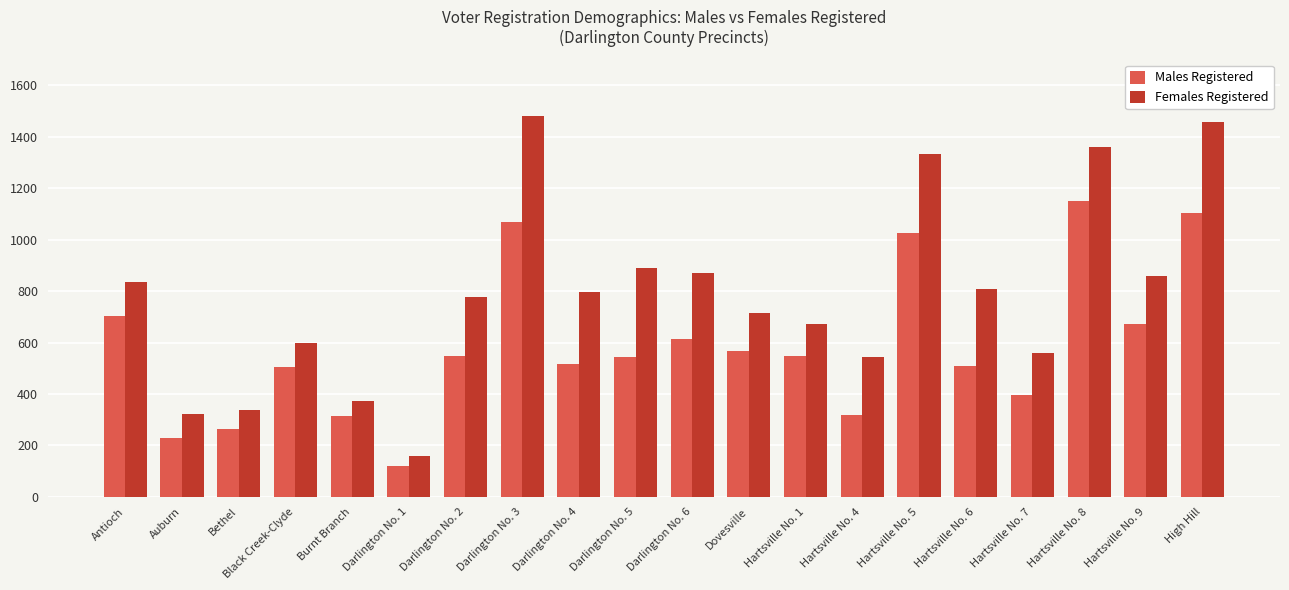

What are all the series names shown in the legend?

Males Registered, Females Registered